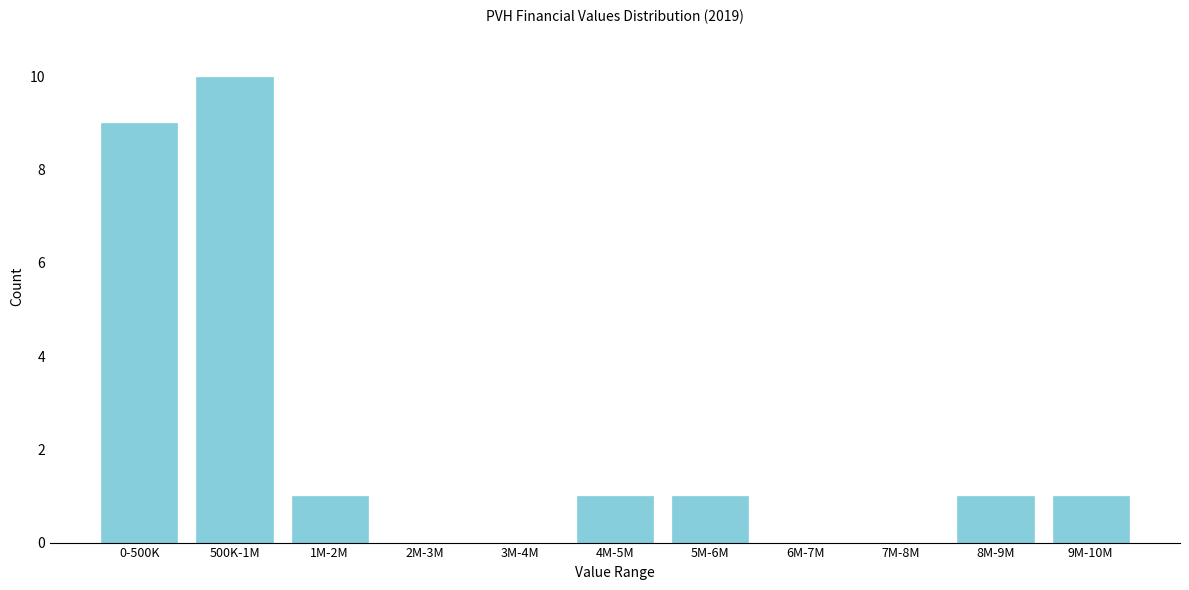

Reading left to right, extract all data points from this chart.

0-500K=9	500K-1M=10	1M-2M=1	2M-3M=0	3M-4M=0	4M-5M=1	5M-6M=1	6M-7M=0	7M-8M=0	8M-9M=1	9M-10M=1